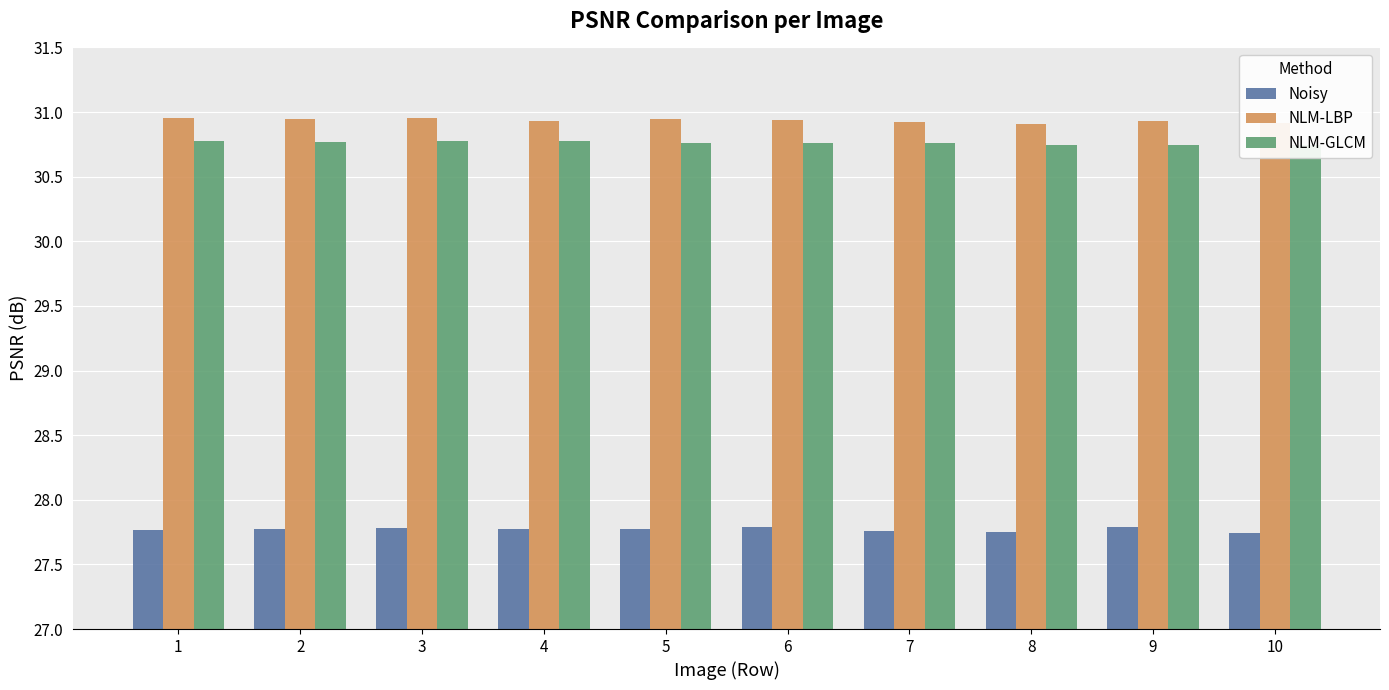

What is the sum of the NLM-LBP values at 8 and 5?

61.9